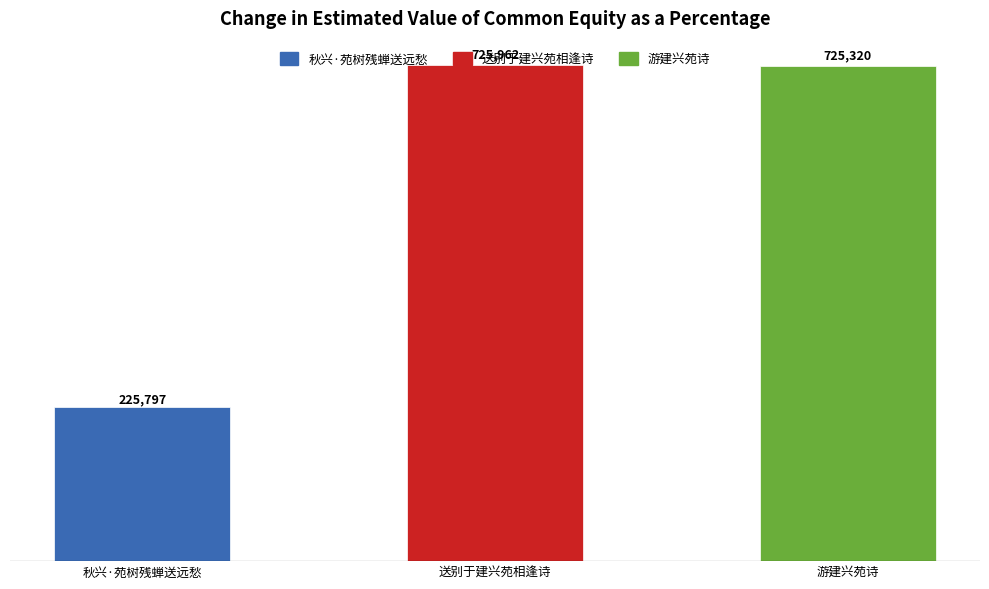

List the labels in order of value, smallest first.

秋兴·苑树残蝉送远愁, 游建兴苑诗, 送别于建兴苑相逢诗